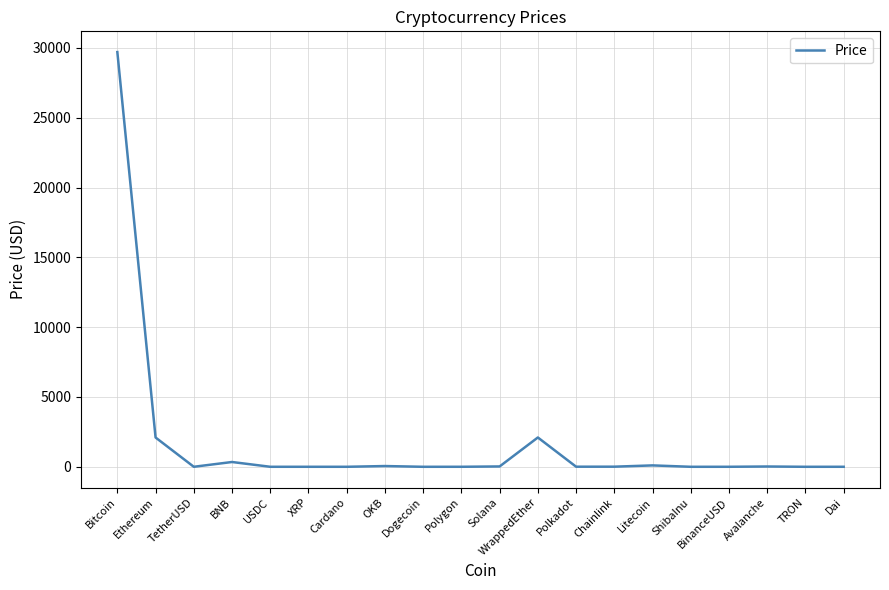

Where does the data first go above 6?

Bitcoin